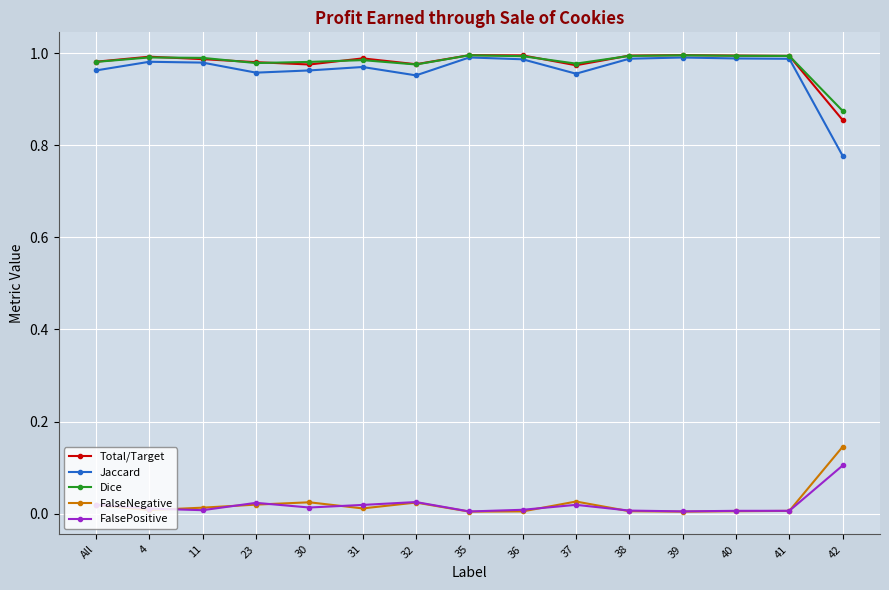

The value of Dice at 36 is 1.0. True or false?

True